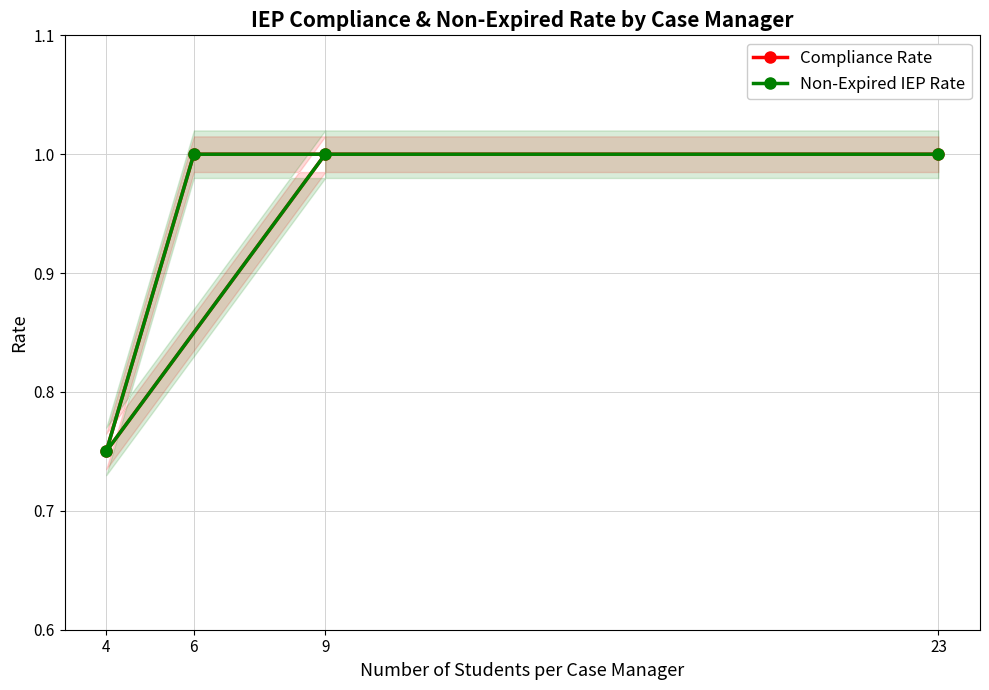

How many lines are shown in the chart?

2